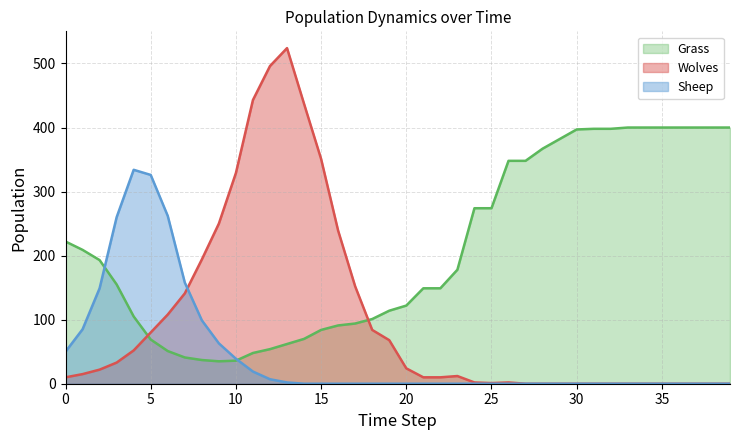

Which has a higher value, 9 or 16?

9